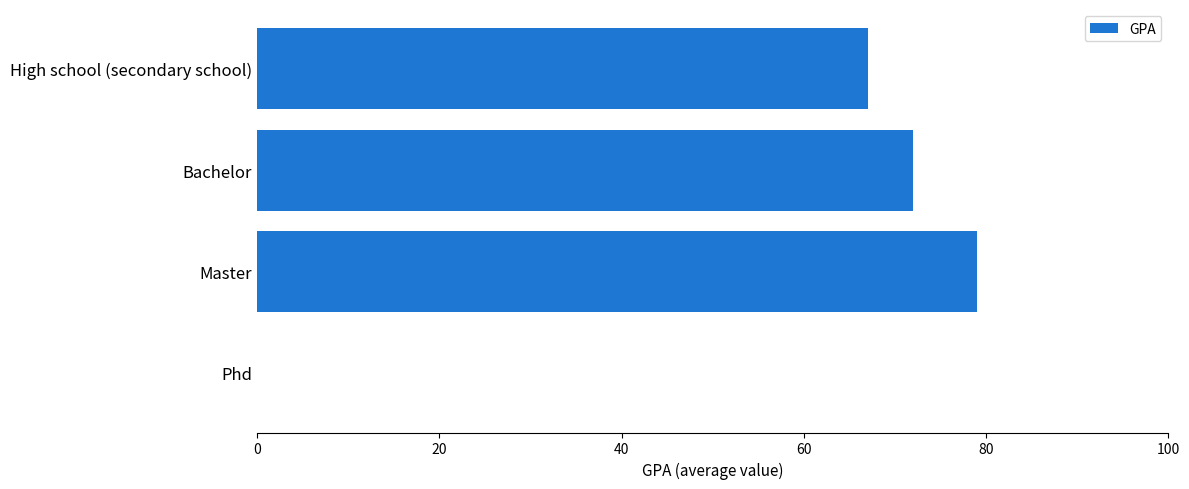

The chart shows a value of 0 at Phd. True or false?

True